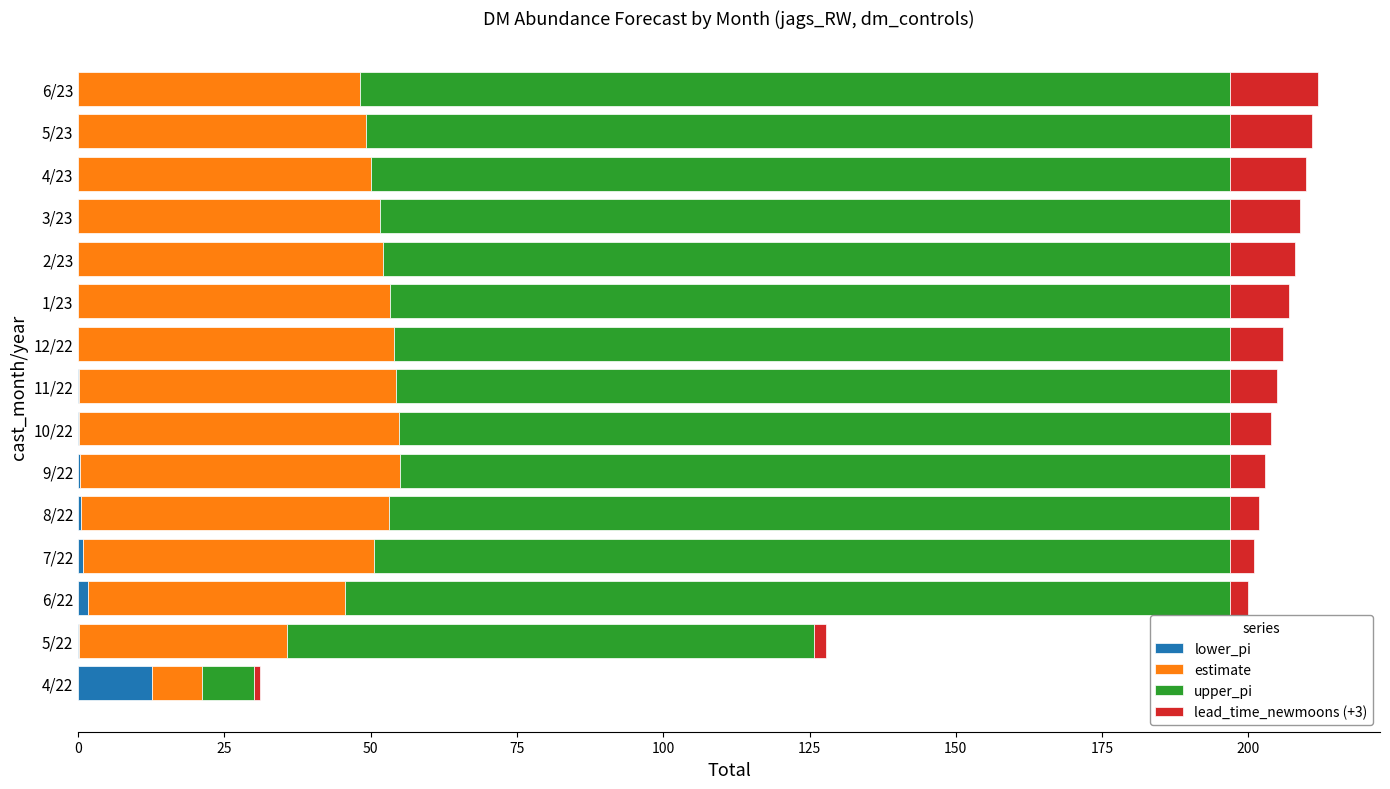

What is the total value across all series at 3/23?

208.9